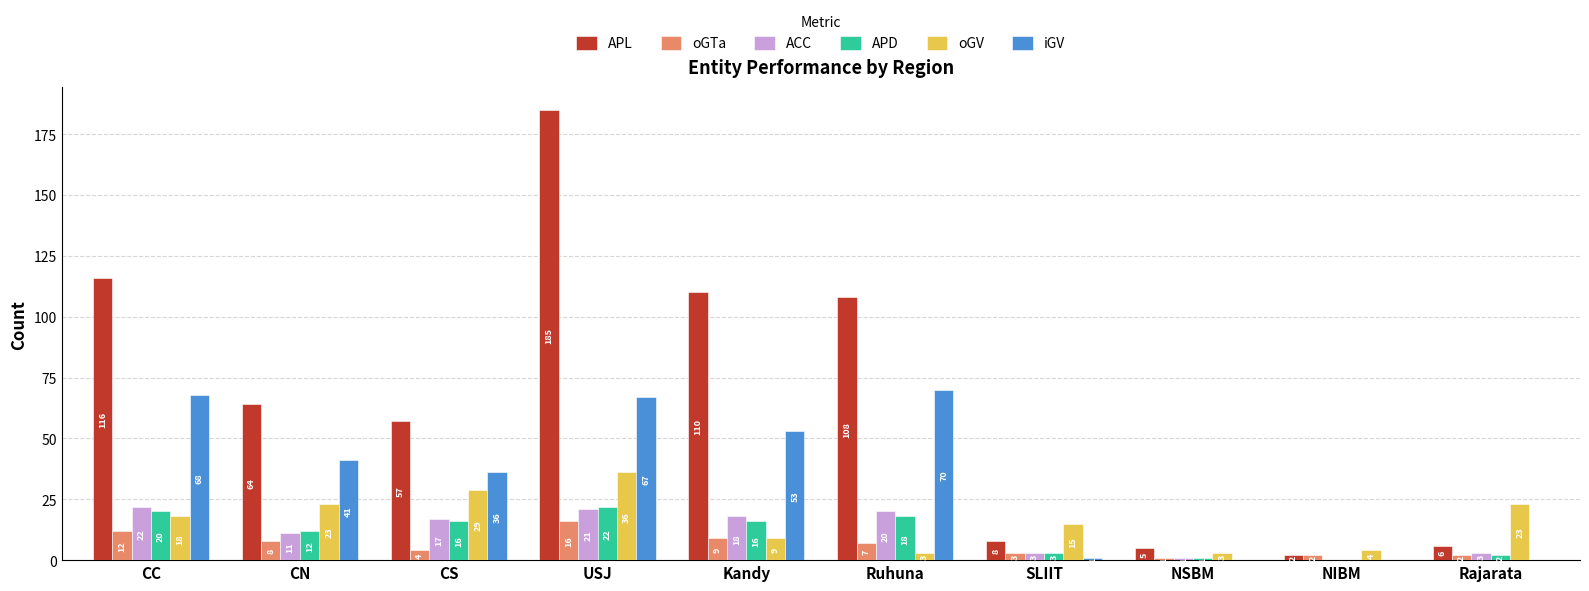

Reading right to left, what are all the values shown in this chart?

APL: Rajarata=6	NIBM=2	NSBM=5	SLIIT=8	Ruhuna=108	Kandy=110	USJ=185	CS=57	CN=64	CC=116
oGTa: Rajarata=2	NIBM=2	NSBM=1	SLIIT=3	Ruhuna=7	Kandy=9	USJ=16	CS=4	CN=8	CC=12
ACC: Rajarata=3	NIBM=0	NSBM=1	SLIIT=3	Ruhuna=20	Kandy=18	USJ=21	CS=17	CN=11	CC=22
APD: Rajarata=2	NIBM=0	NSBM=1	SLIIT=3	Ruhuna=18	Kandy=16	USJ=22	CS=16	CN=12	CC=20
oGV: Rajarata=23	NIBM=4	NSBM=3	SLIIT=15	Ruhuna=3	Kandy=9	USJ=36	CS=29	CN=23	CC=18
iGV: Rajarata=0	NIBM=0	NSBM=0	SLIIT=1	Ruhuna=70	Kandy=53	USJ=67	CS=36	CN=41	CC=68